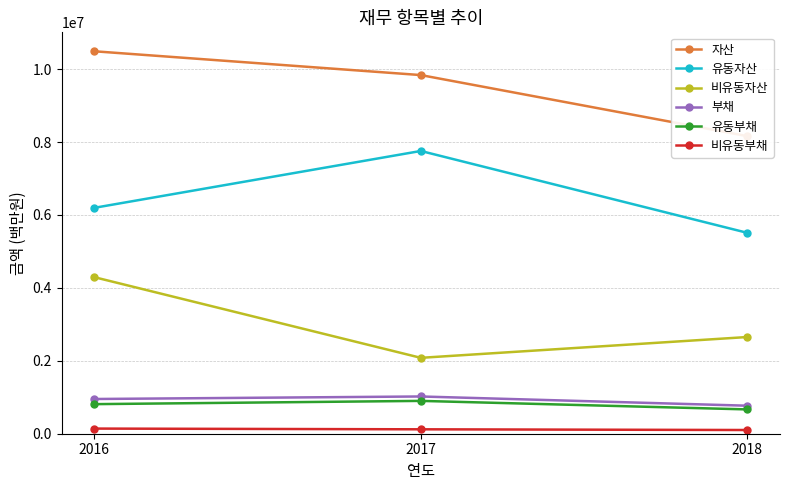

Which series has the largest total across all categories?

자산